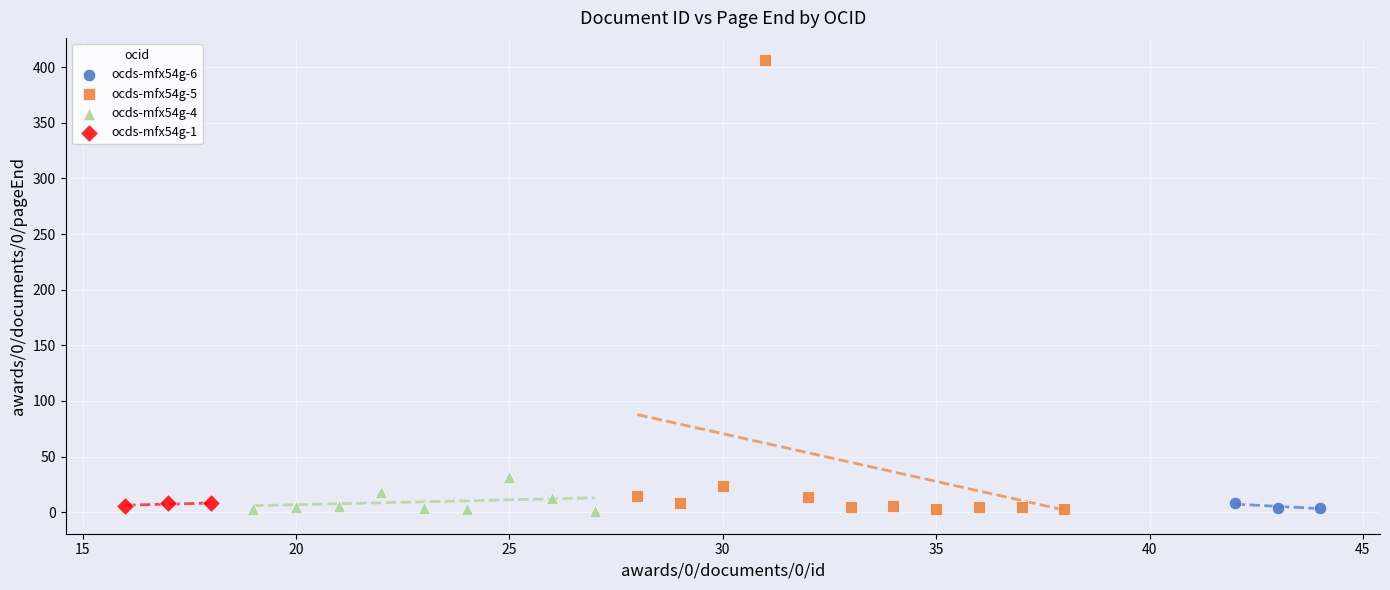

Which series has the largest Y range (max minus min)?

ocds-mfx54g-5